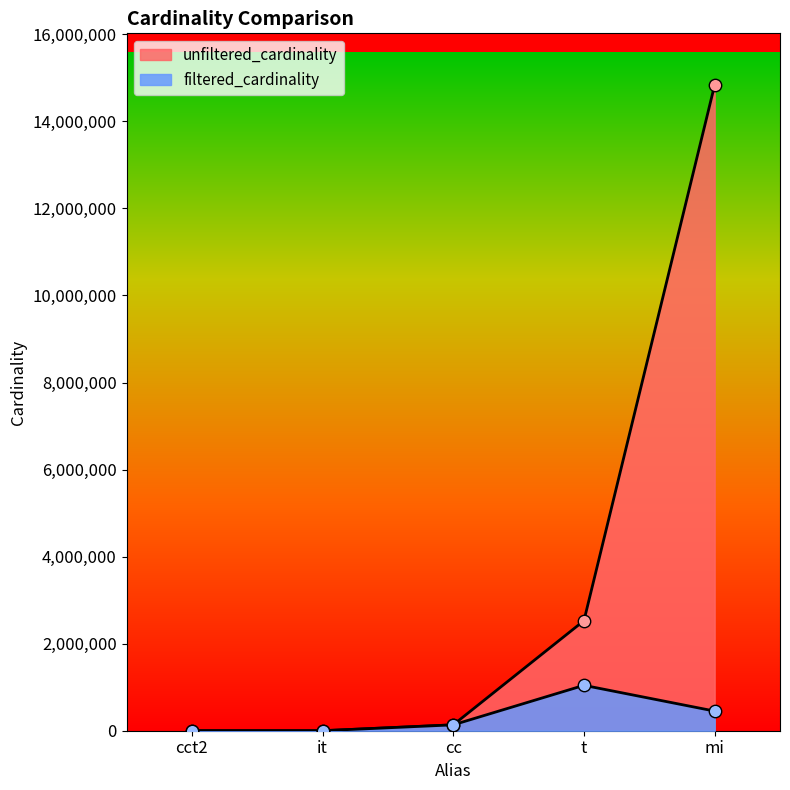

What are all the series names shown in the legend?

unfiltered_cardinality, filtered_cardinality